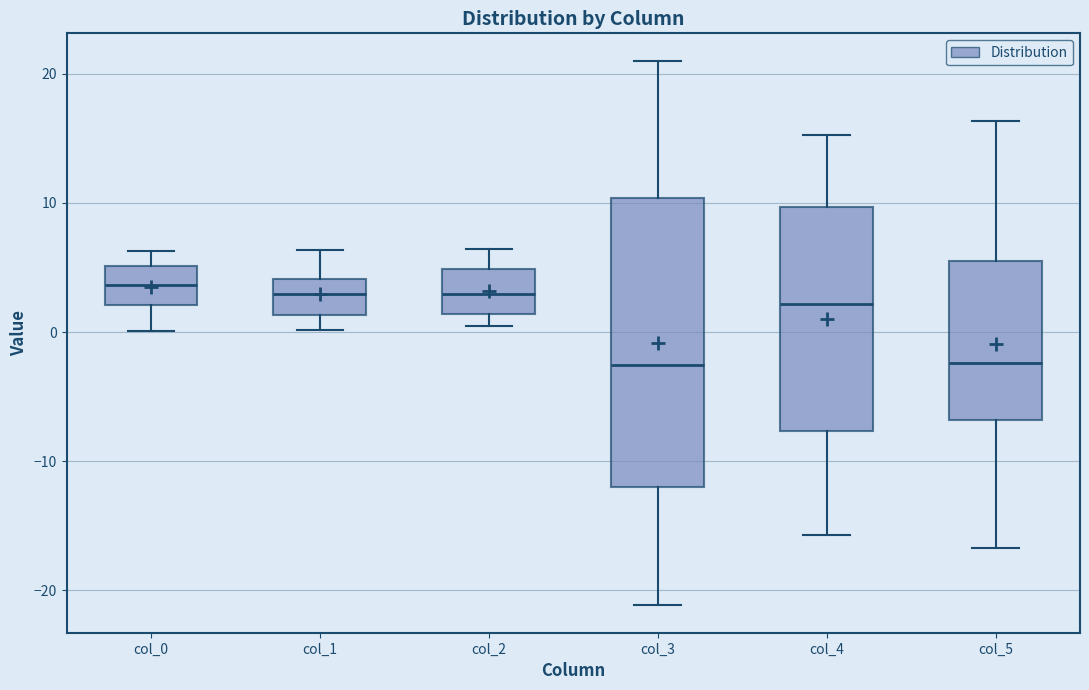

Where does the median line of the box for col_2 sit on the y-axis? The values are not printed on the chart, so give them approximately, as read against the axis.

3